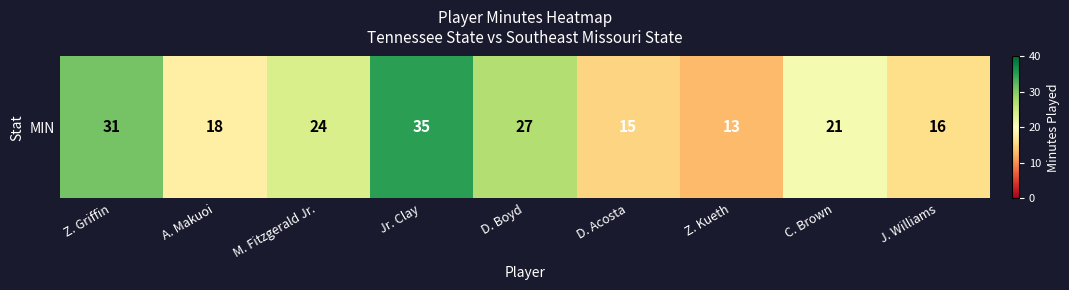

How many values are below 21?

4